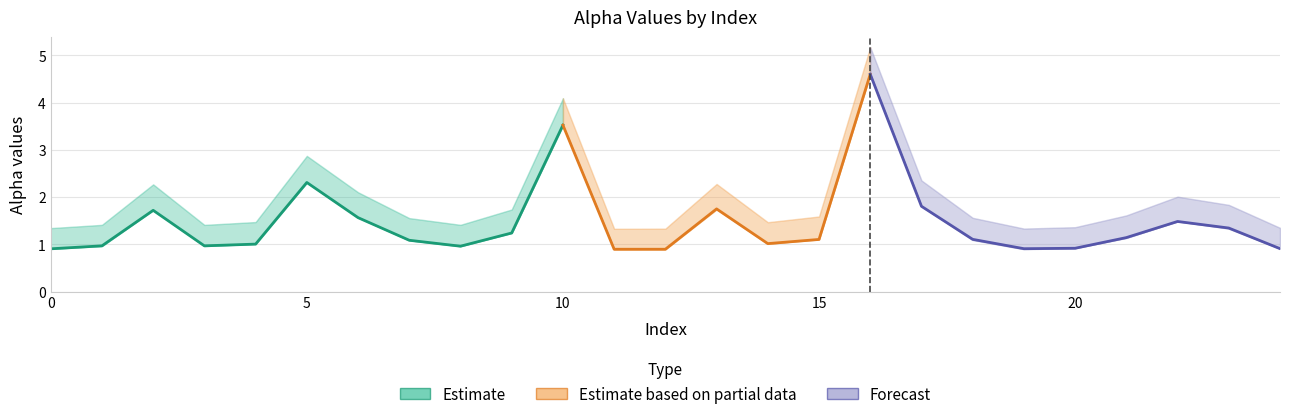

At which category is the sum across all series the highest?

16